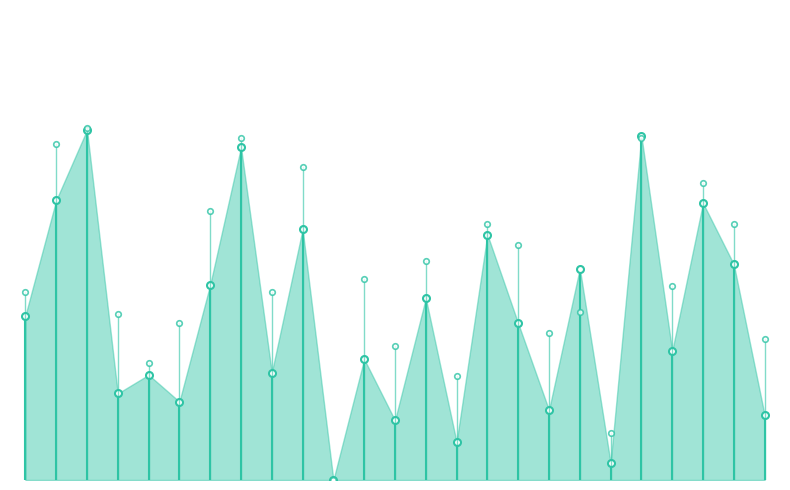

Does the chart have visible grid lines?

No